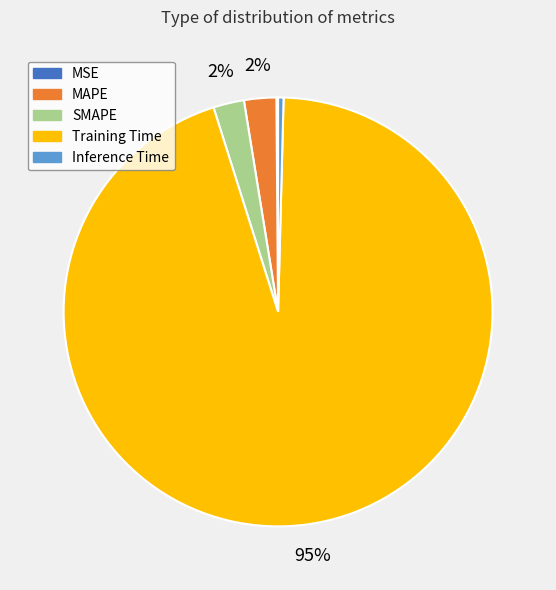

Is it true that Inference Time is 0% of the pie?

True